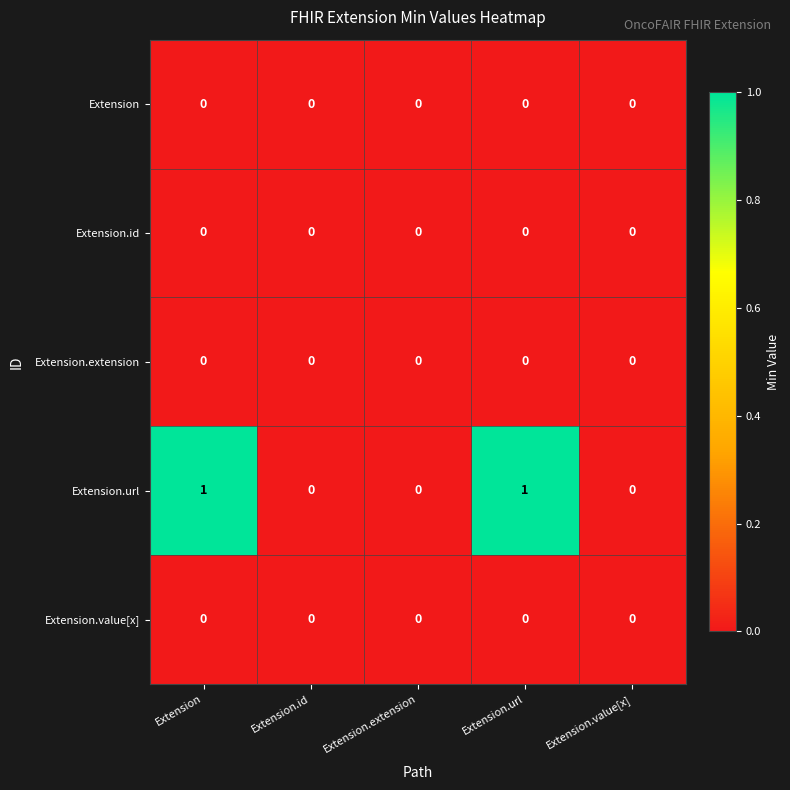

Reading left to right, extract all data points from this chart.

Extension: 0	0	0	0	0
Extension.id: 0	0	0	0	0
Extension.extension: 0	0	0	0	0
Extension.url: 1	0	0	1	0
Extension.value[x]: 0	0	0	0	0